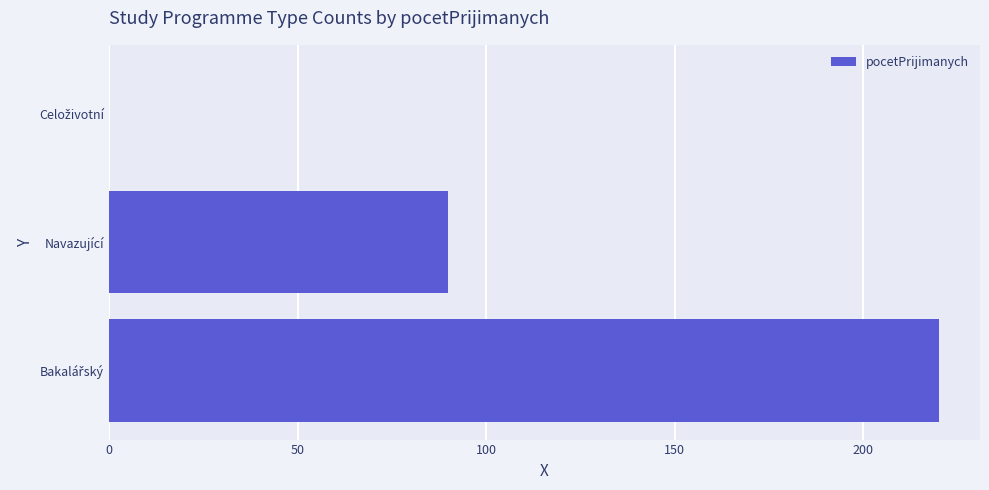

At which label is the value closest to 110?

Navazující